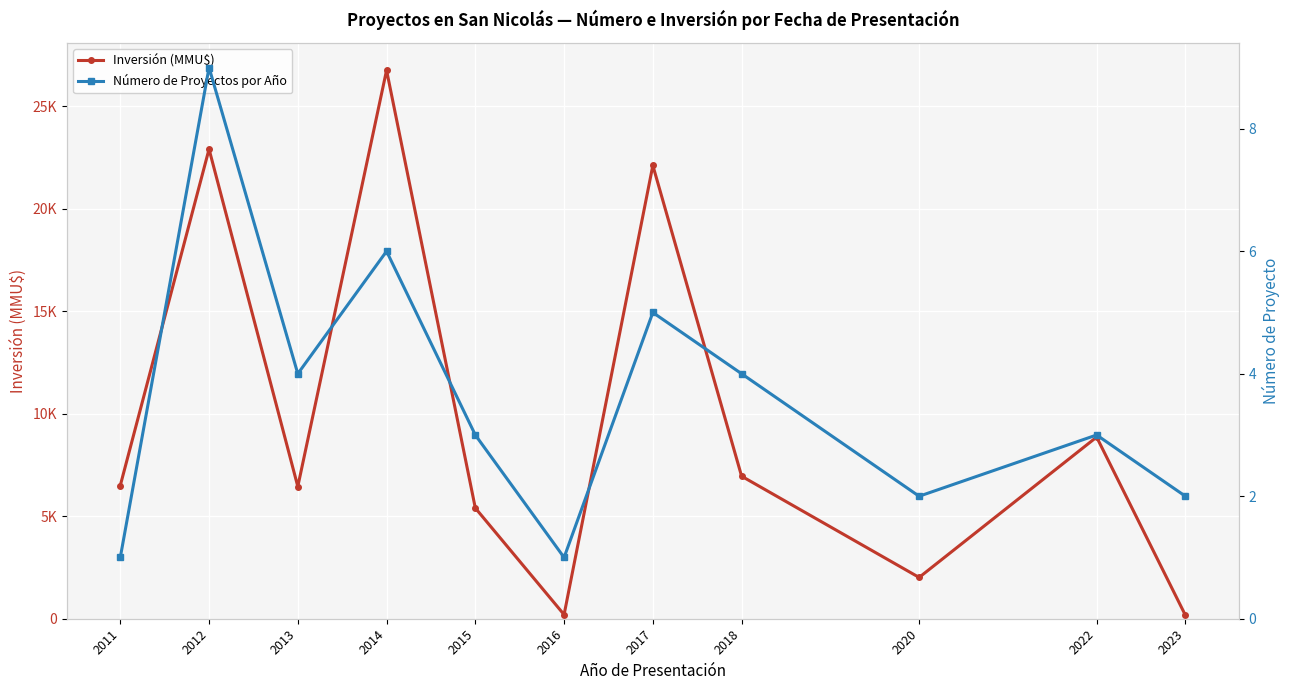

True or false: Inversión (MMU$) has a value of 11128 at 2014.

False